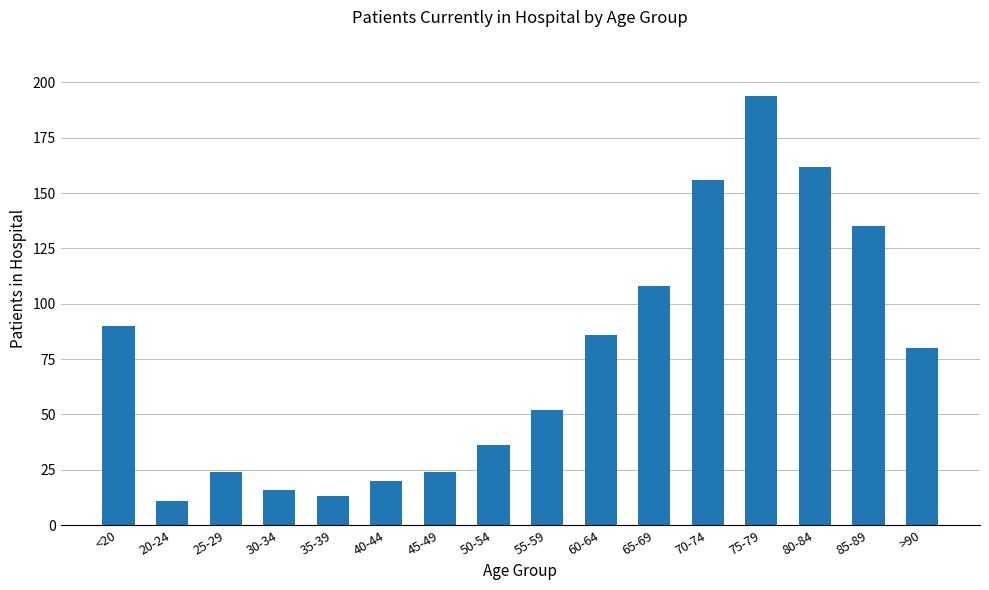

Reading left to right, list all the values displayed in this chart.

90	11	24	16	13	20	24	36	52	86	108	156	194	162	135	80